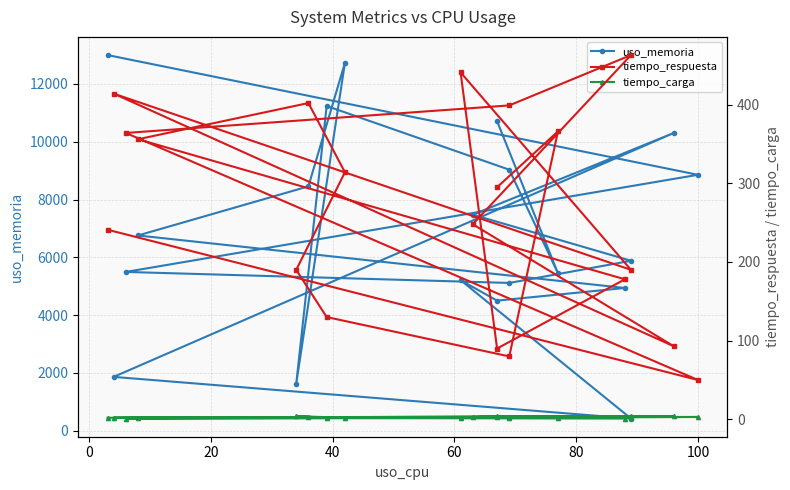

At how many categories does at least one series exceed 12192?

2